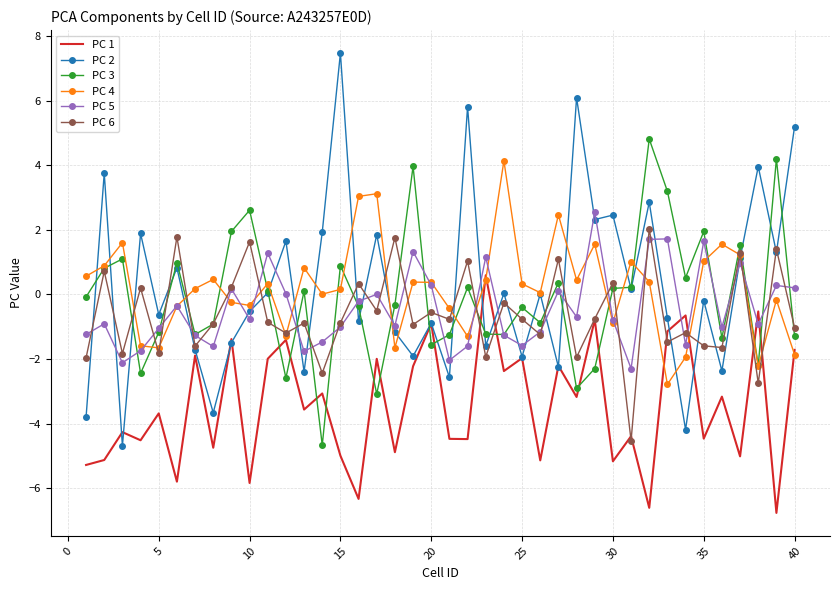

What is the highest value of the PC 4 series?

4.1